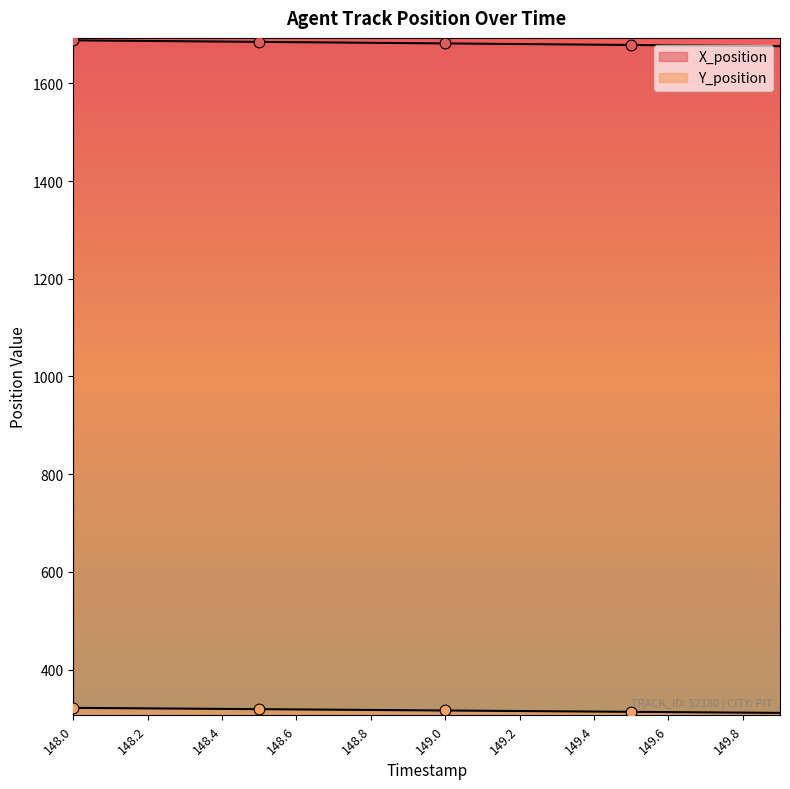

Which series reaches the minimum Y coordinate?

Y_position